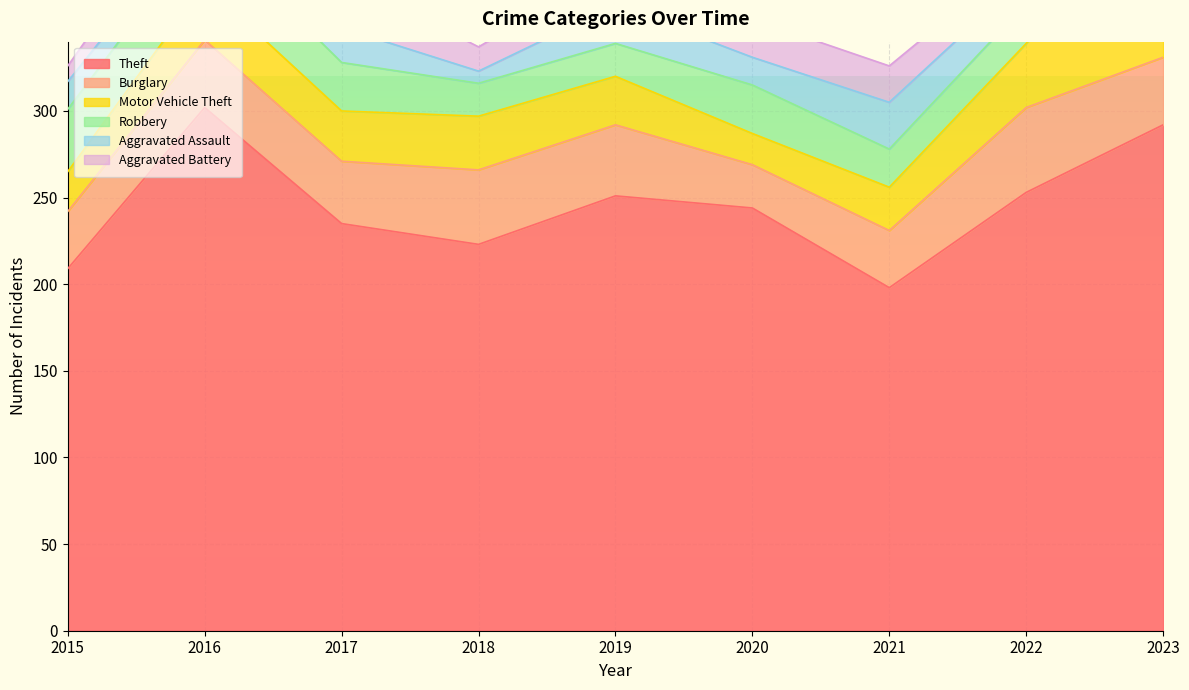

At how many categories does at least one series exceed 271?

2